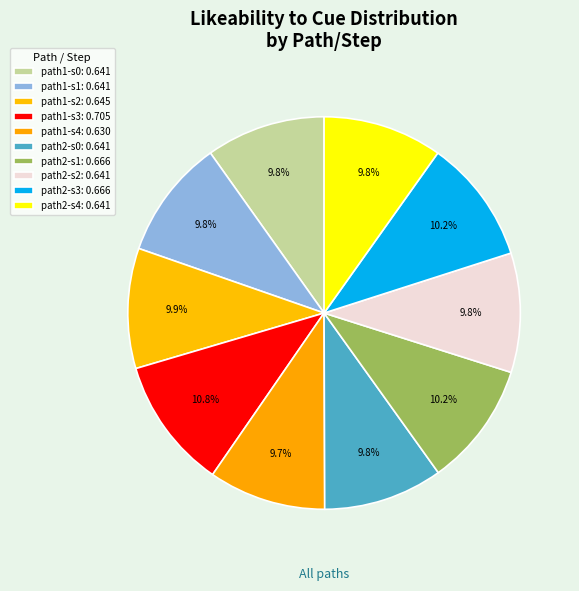

Count the number of slices in the pie.

10